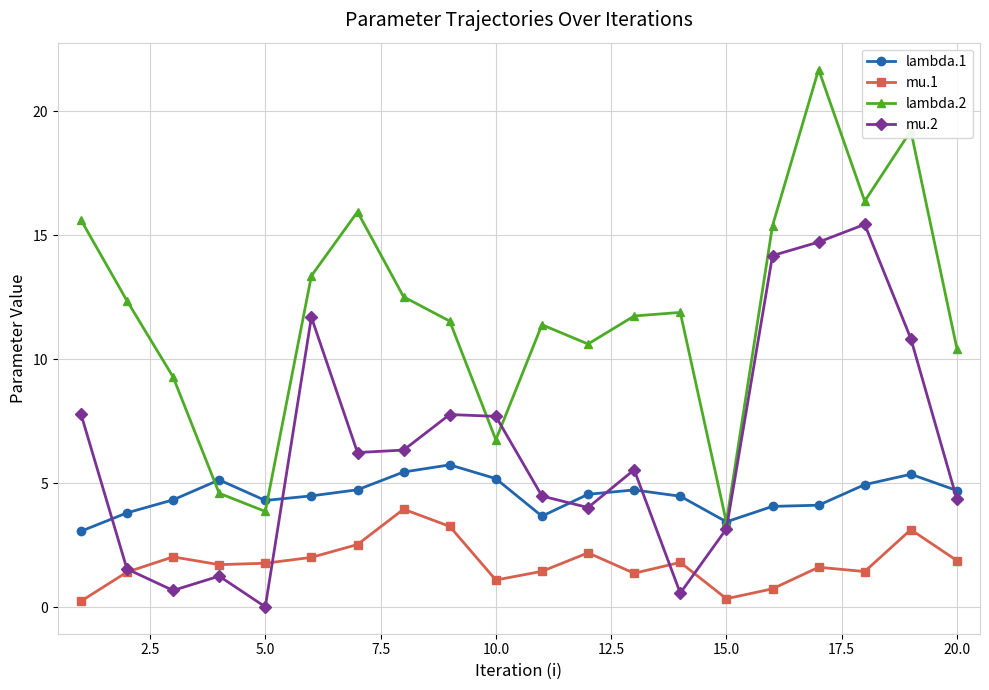

In lambda.1, how many points are lower than both neighbors (excluding endpoints)?

3